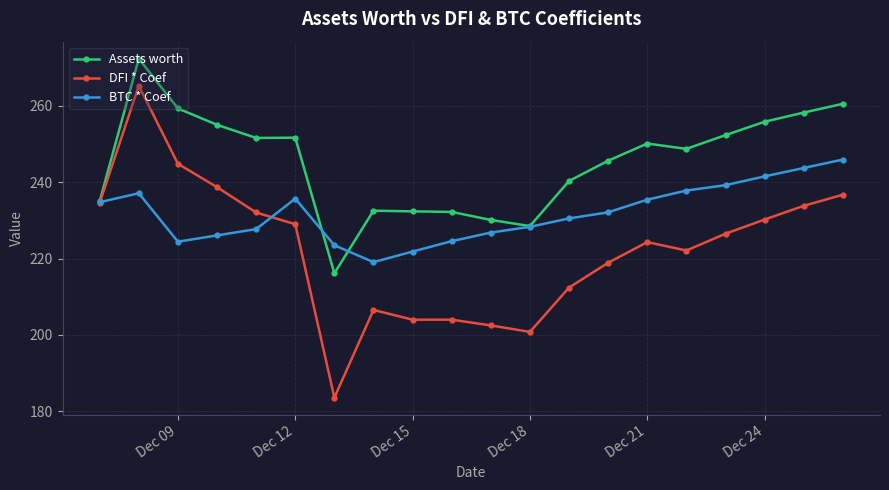

What is the sum of all DFI * Coef values?

4450.7